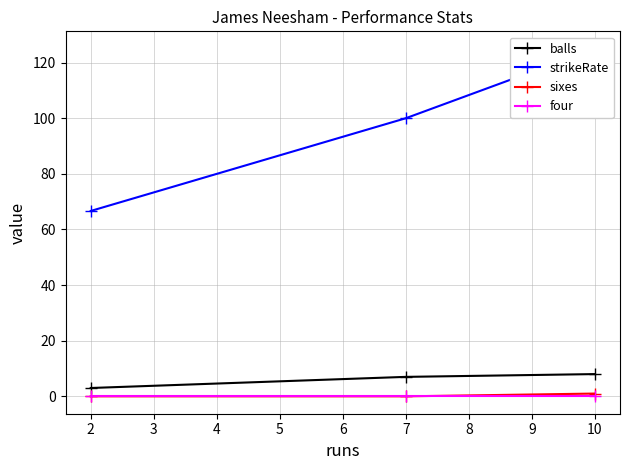

Reading left to right, extract all data points from this chart.

balls: 3.0	7.0	8.0
strikeRate: 66.7	100.0	125.0
sixes: 0.0	0.0	1.0
four: 0.0	0.0	0.0